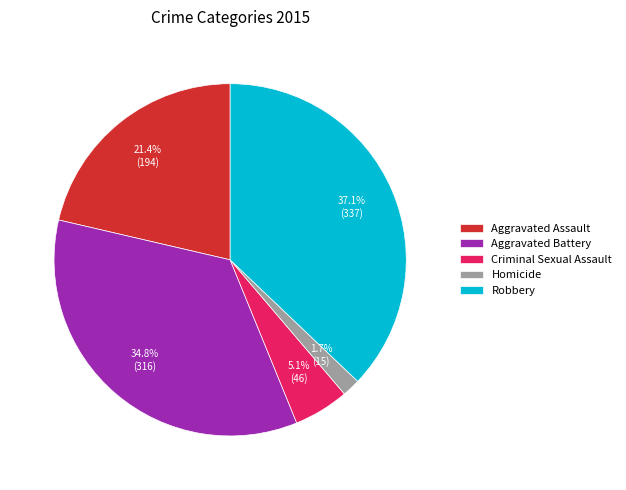

How many slices are in this pie chart?

5